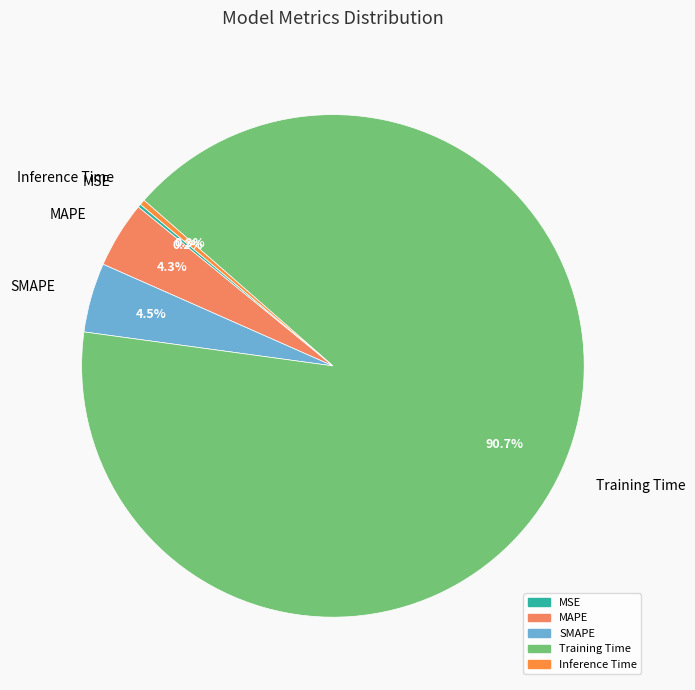

Is there a majority slice in this chart?

Yes